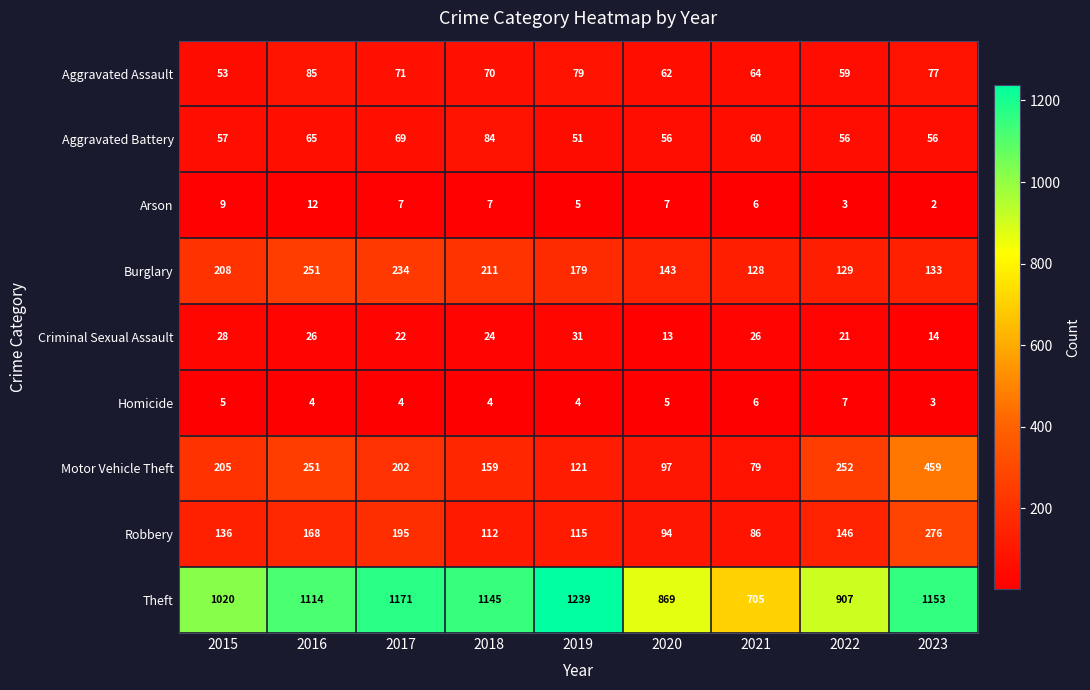

At how many categories does at least one series exceed 541?

9